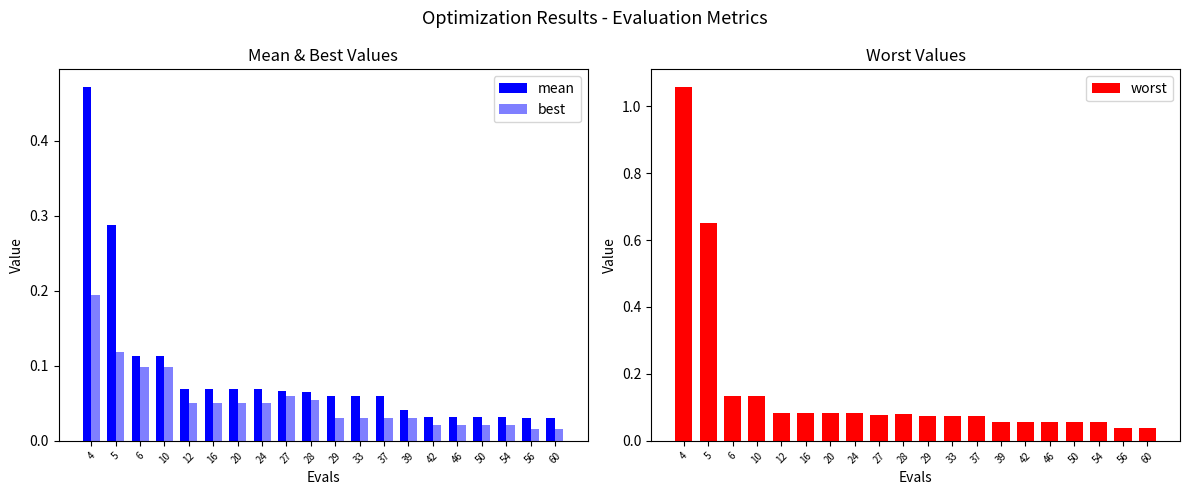

What is the value of the best bar at the 2nd from the left?

0.1